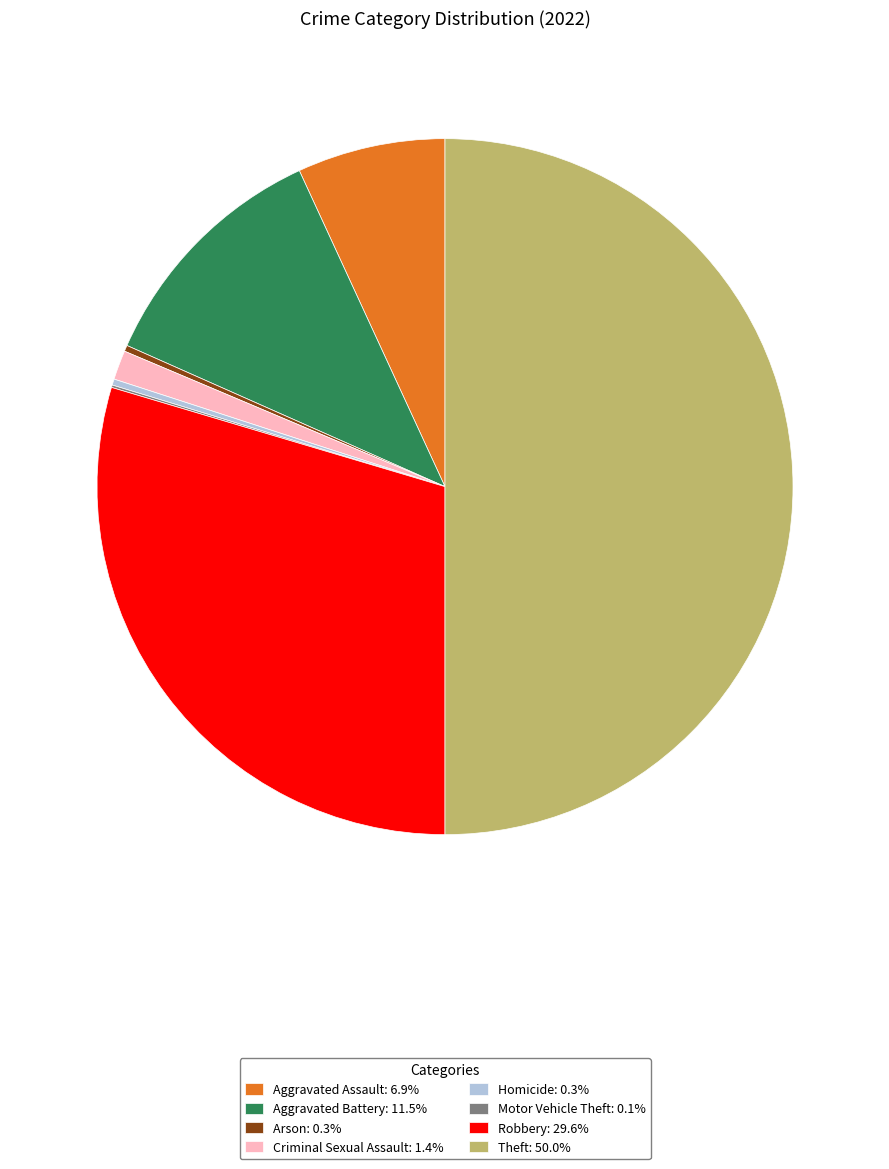

Approximately how many times larger is the value at Aggravated Battery: 11.5% compared to Aggravated Assault: 6.9%?

1.7